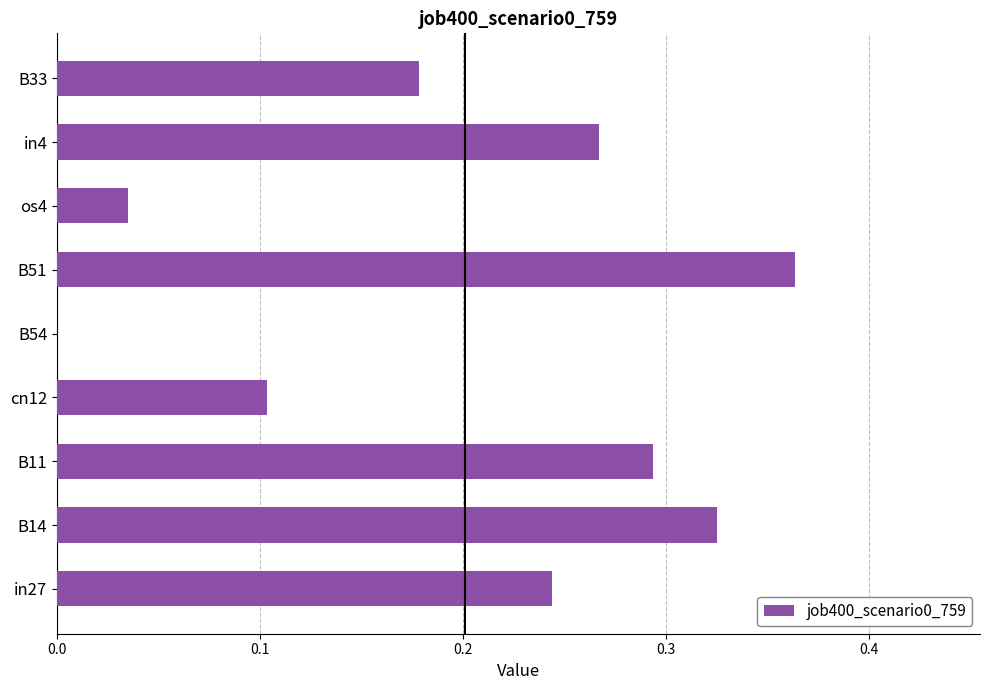

True or false: the data shows 0.5 at in4.

False